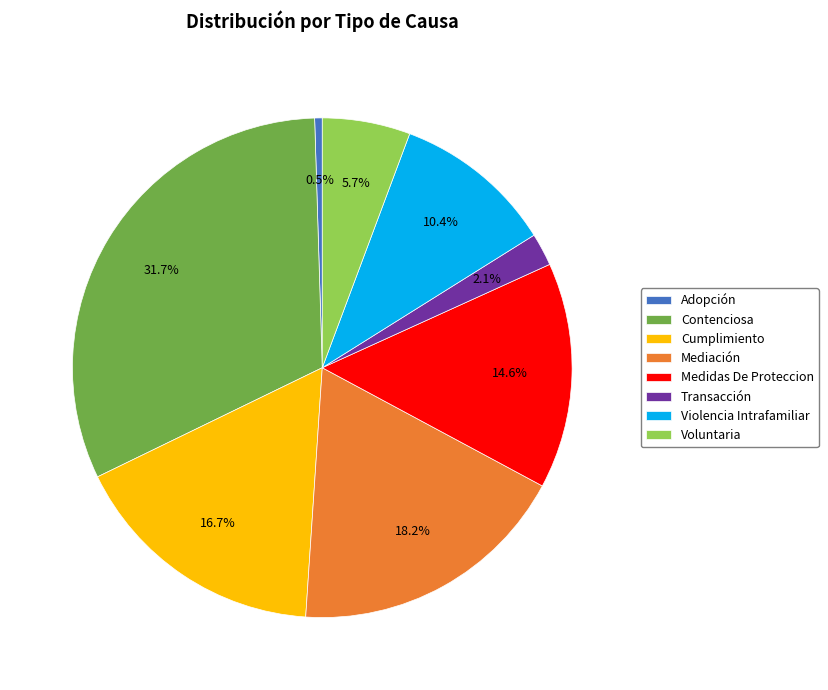

Is Transacción the majority of the pie?

No